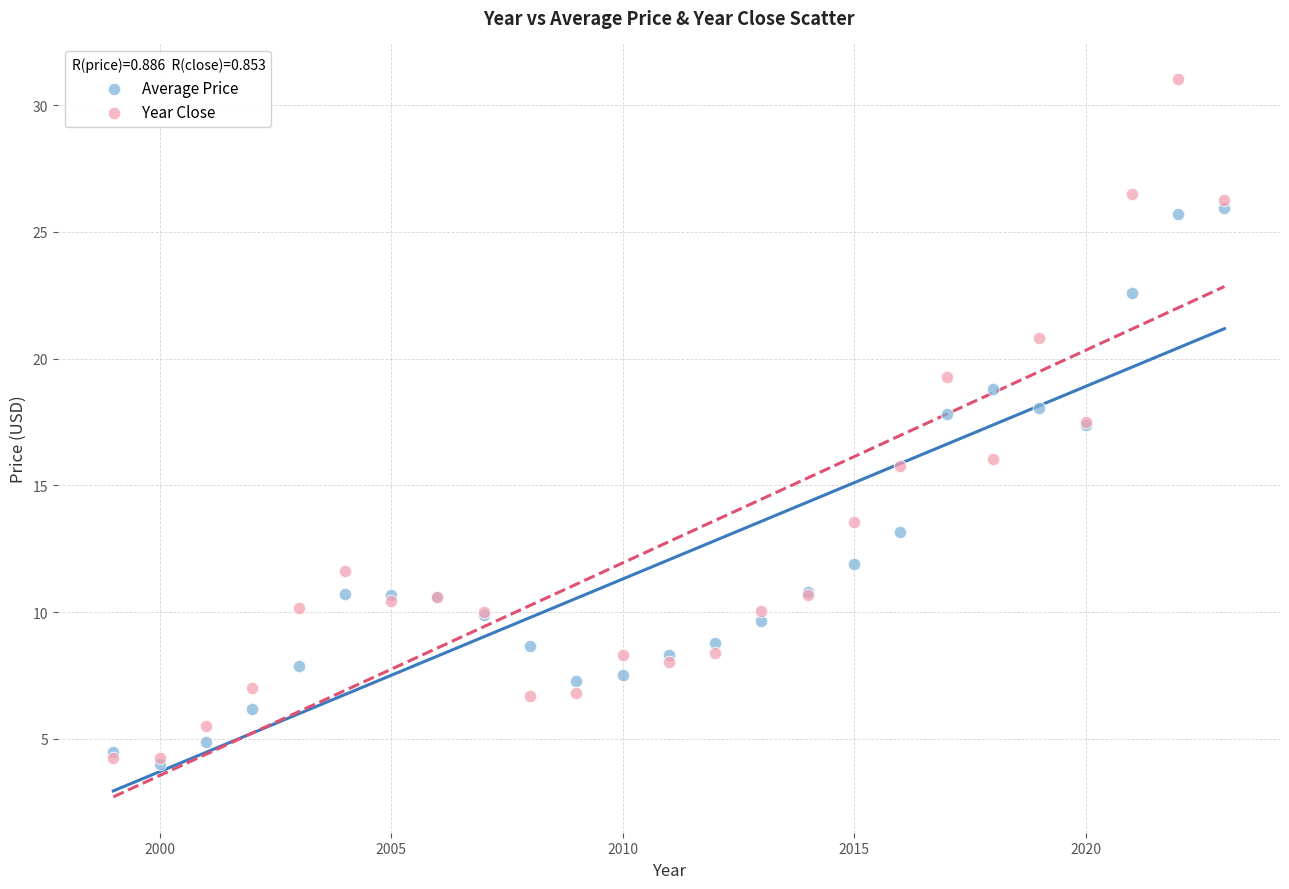

In the Average Price series, what Y value is closest to 14?

13.1